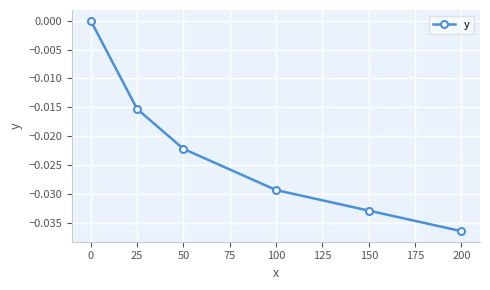

How many categories are shown in the chart?

6